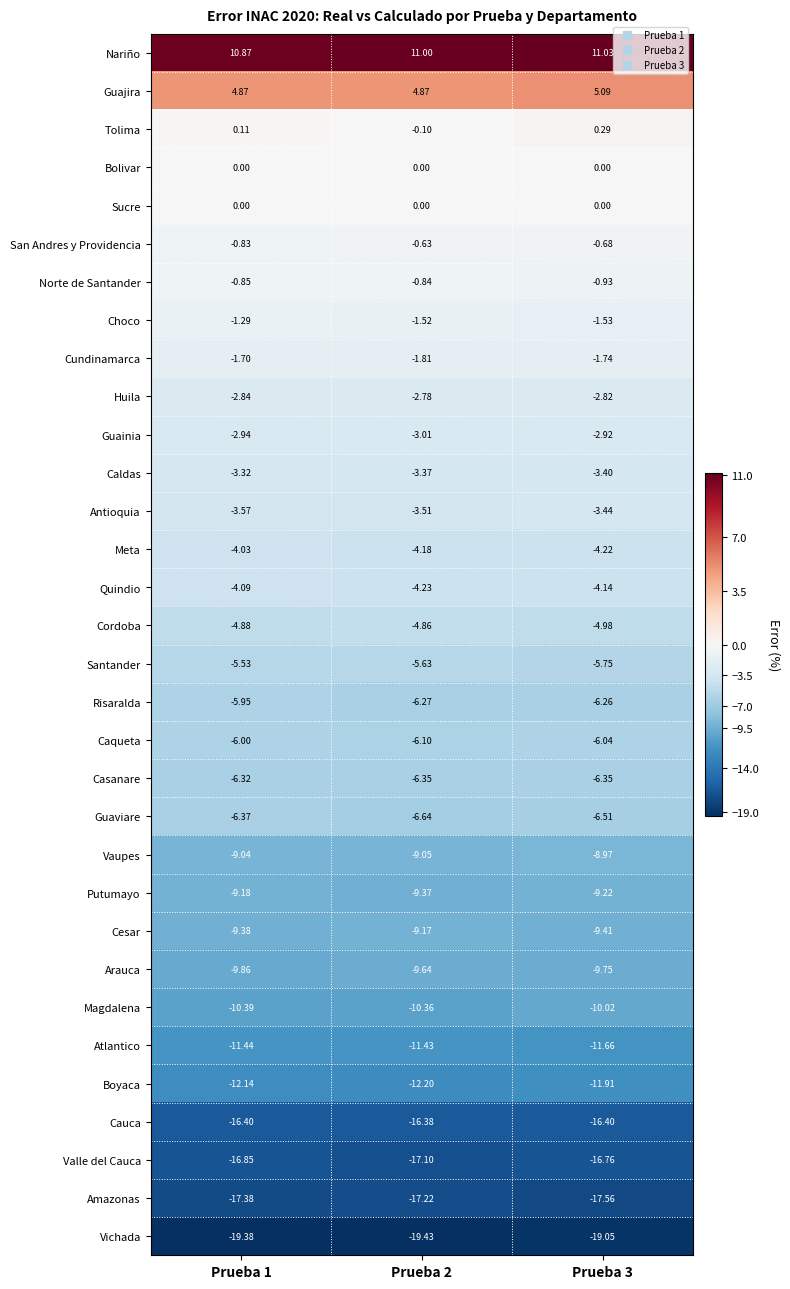

Which category has the lowest value across all series?

Prueba 2